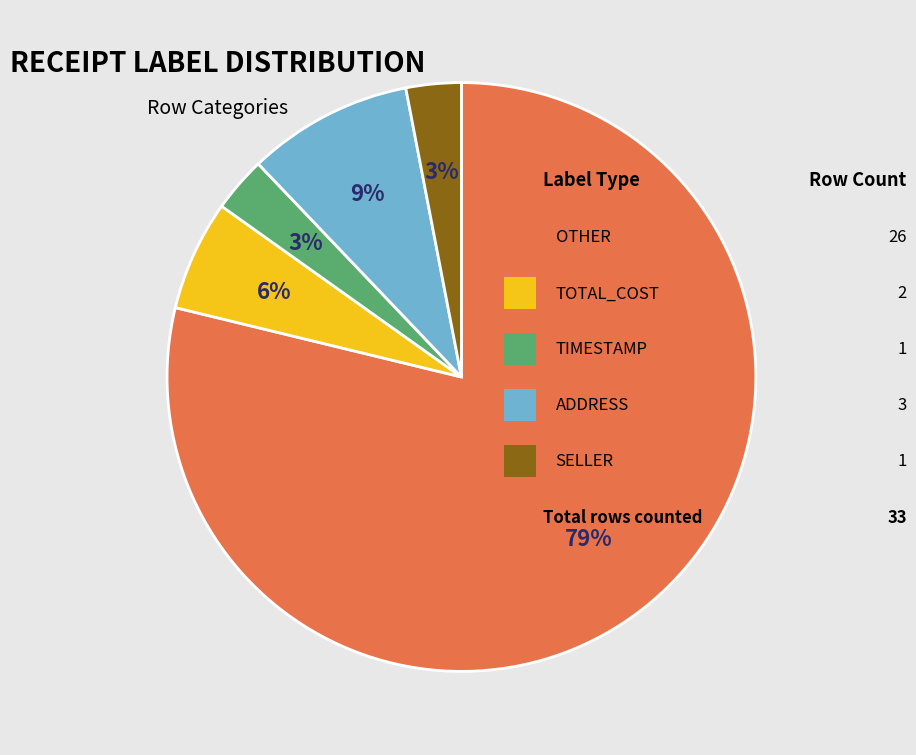

Is there a majority slice in this chart?

Yes